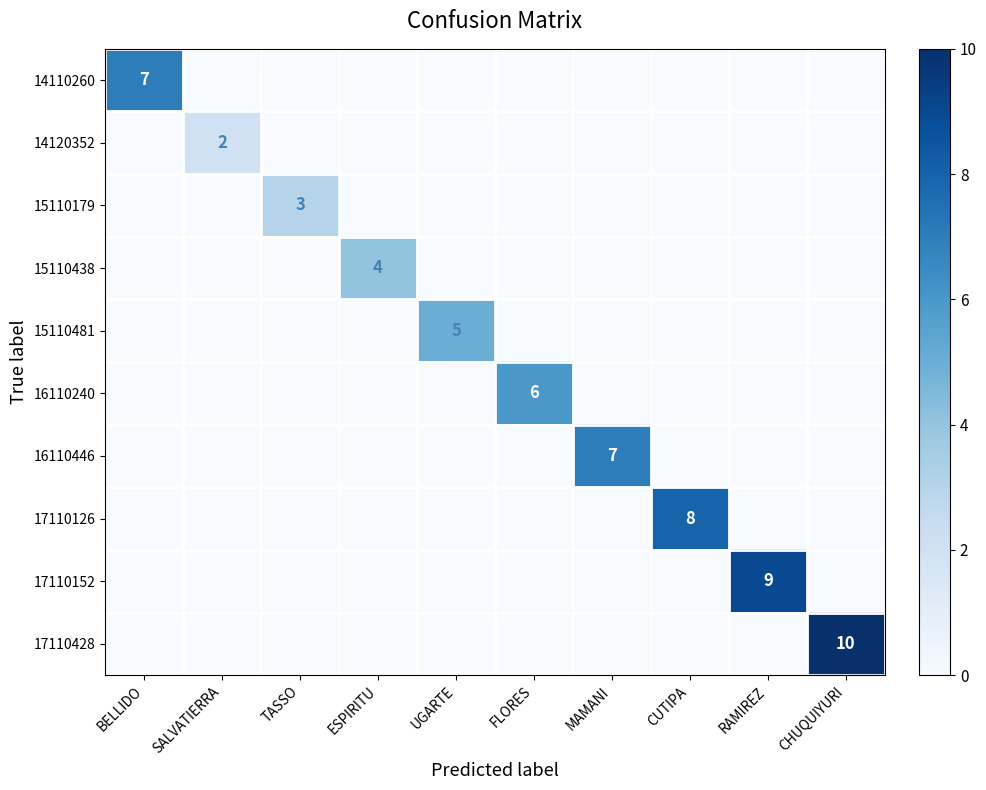

True or false: 17110152 has a value of 9 at RAMIREZ.

True